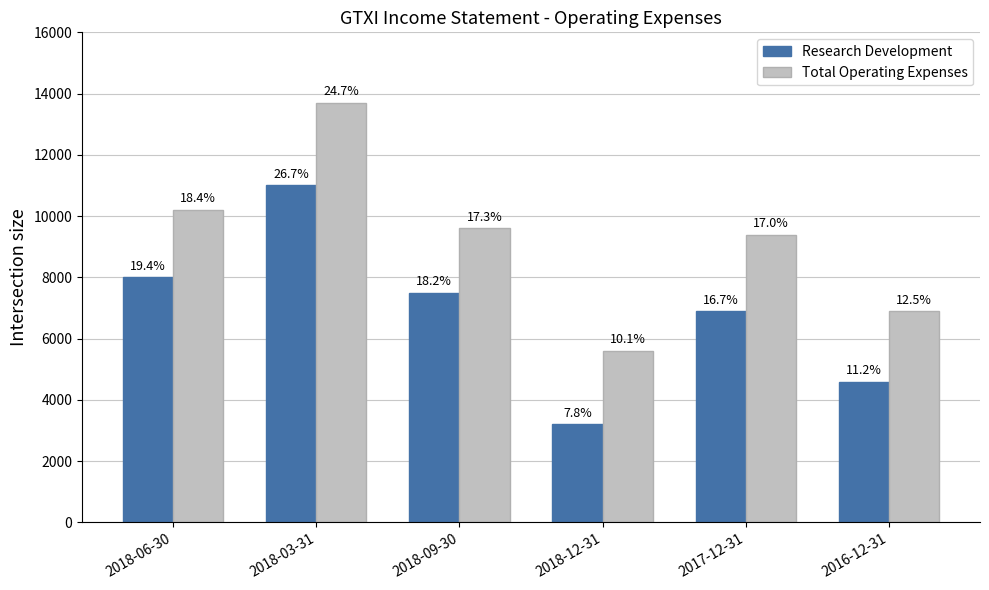

Rank the series at 2016-12-31 from lowest to highest value.

Research Development, Total Operating Expenses